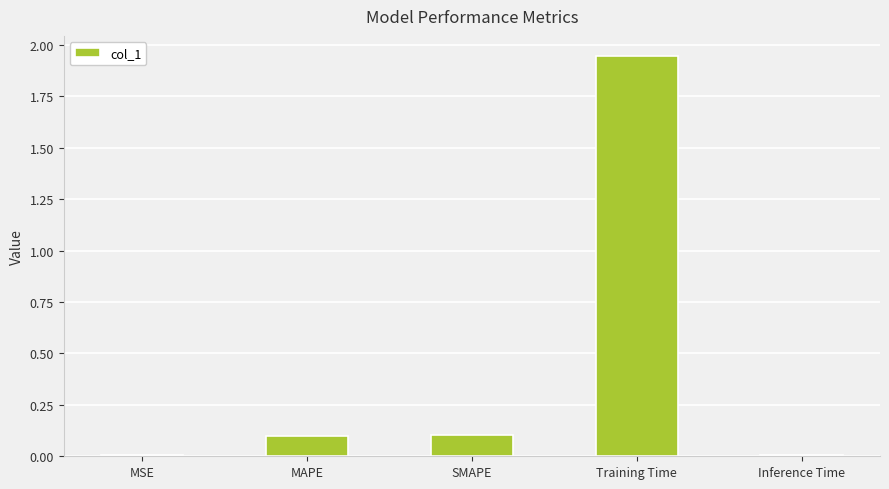

Which has a higher value, MAPE or Training Time?

Training Time